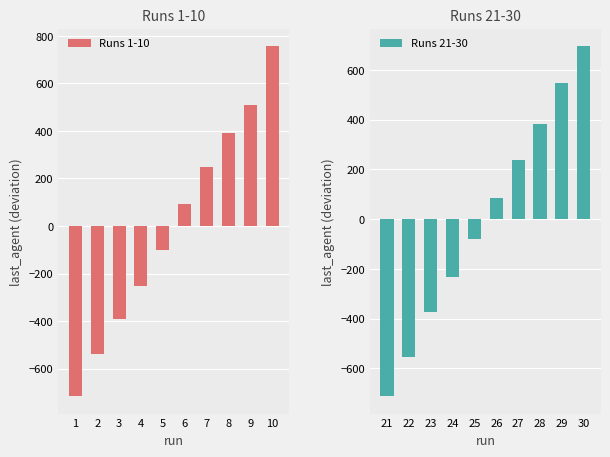

What is the value of the Runs 1-10 bar at the 1st from the left?

-715.1